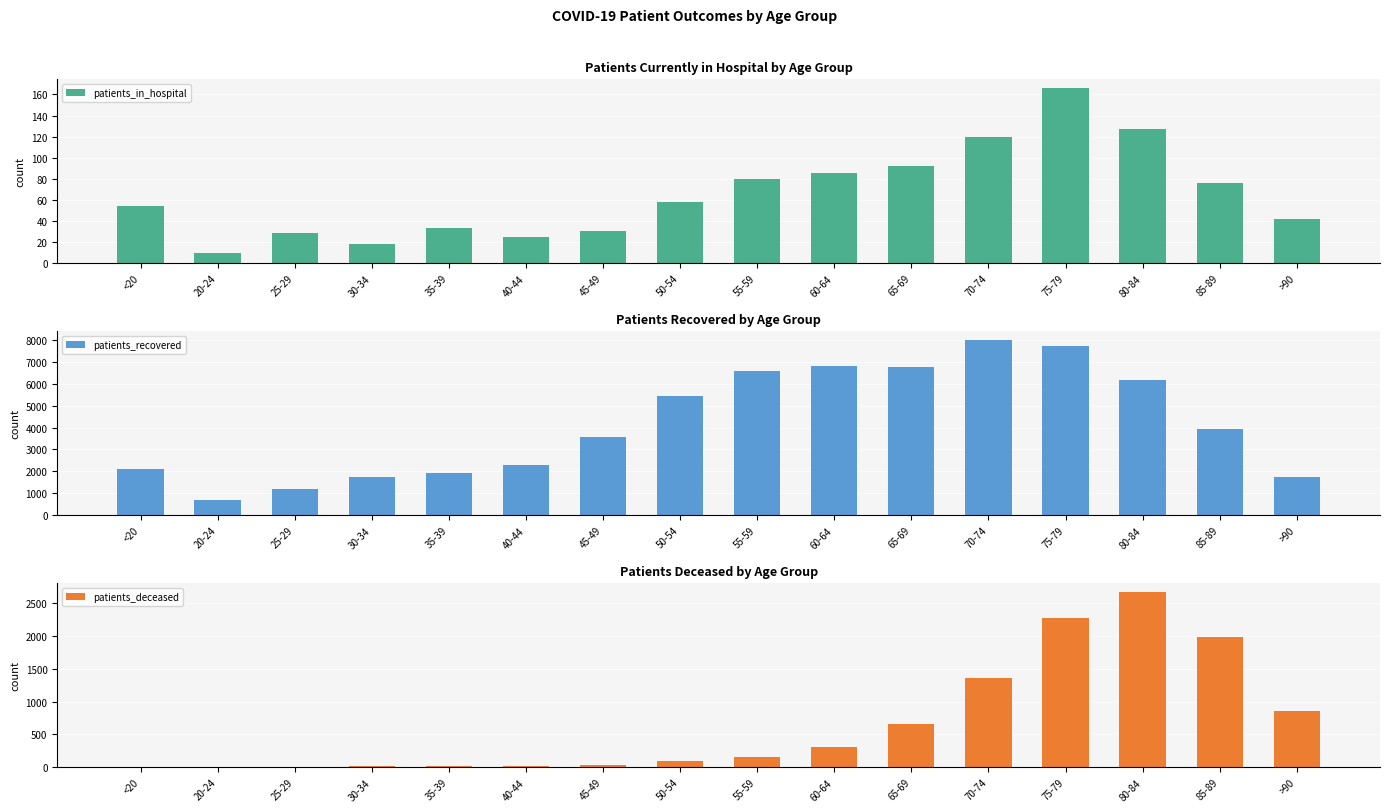

What is the value of the patients_deceased bar at the 11th from the left?

657